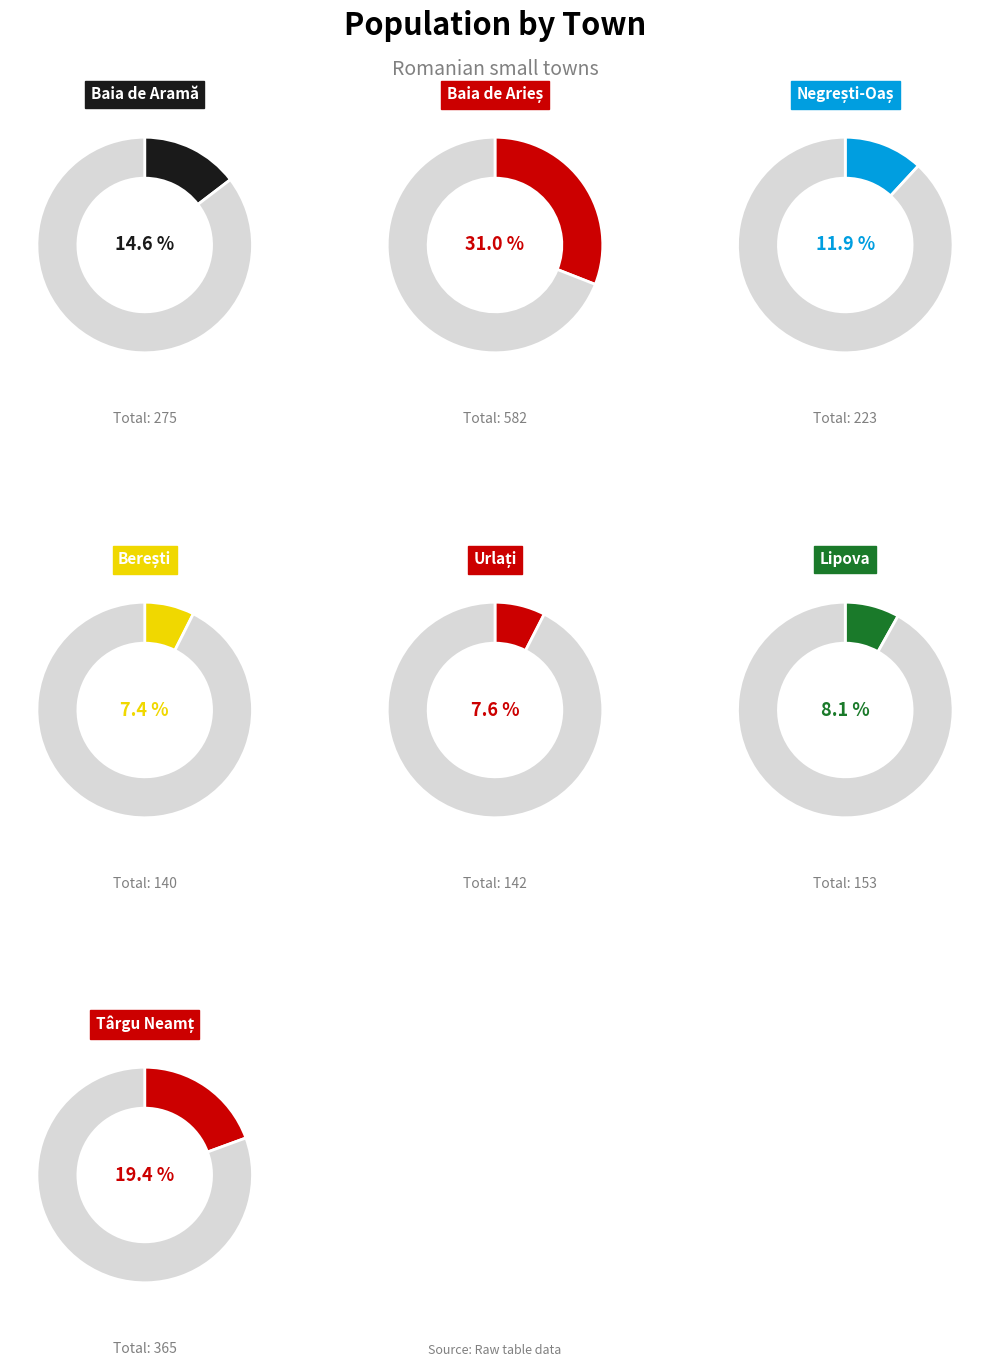

Is it true that Târgu Neamț is 19% of the pie?

True